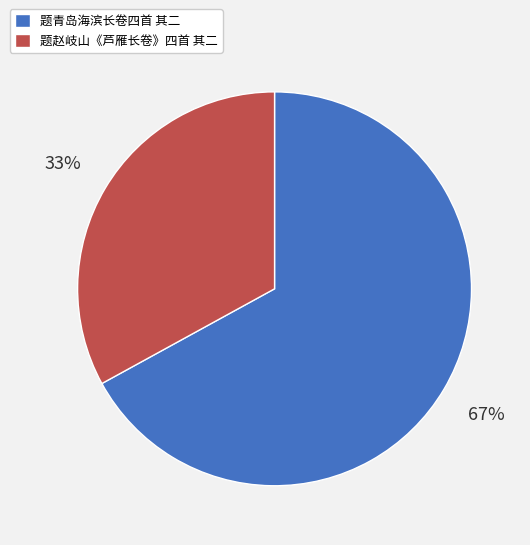

How many segments does this pie chart have?

2